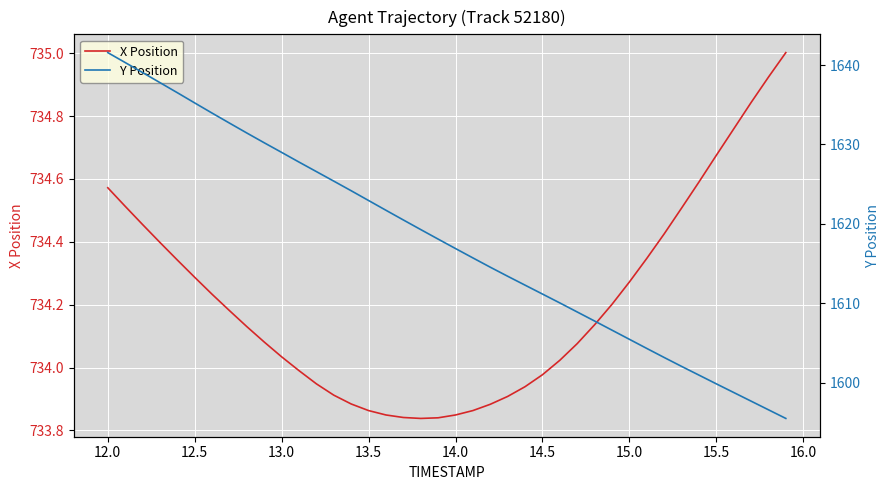

Where does the X Position series first go above 734?

12.0